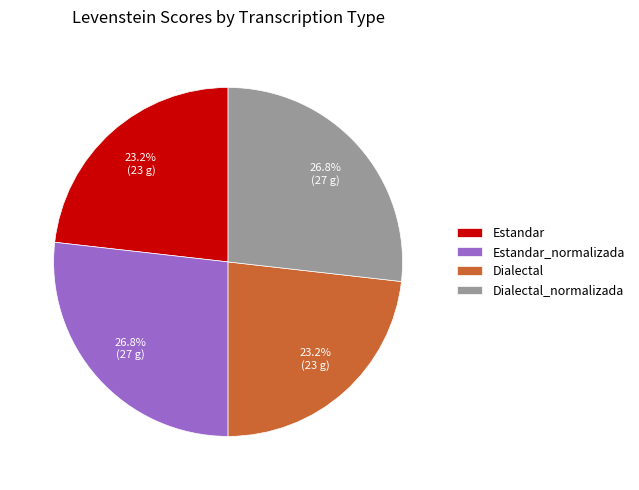

Does any single category account for the majority?

No